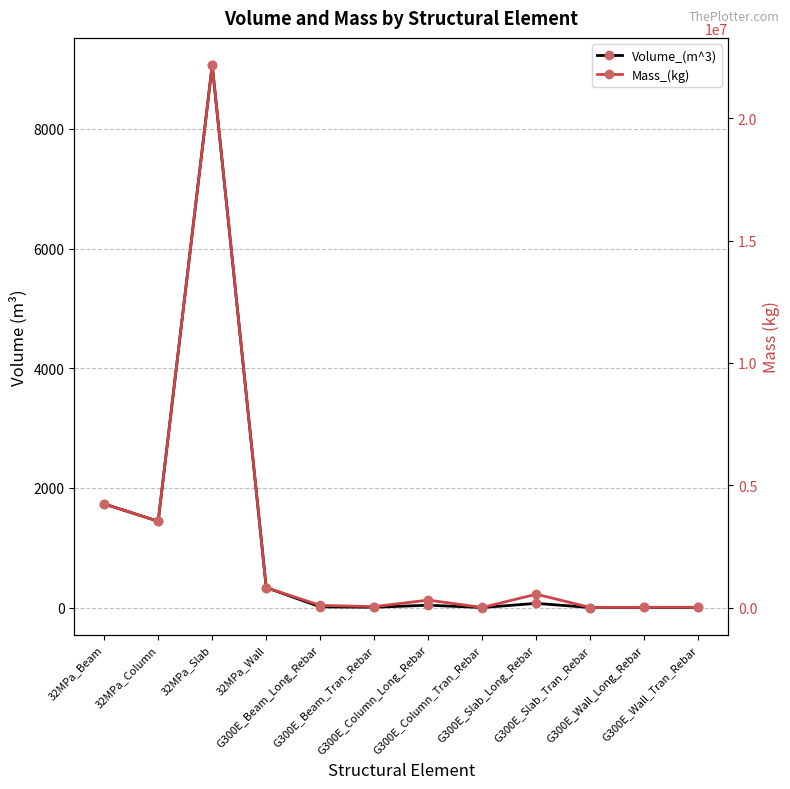

What is the label of the 7th point from the right?

G300E_Beam_Tran_Rebar